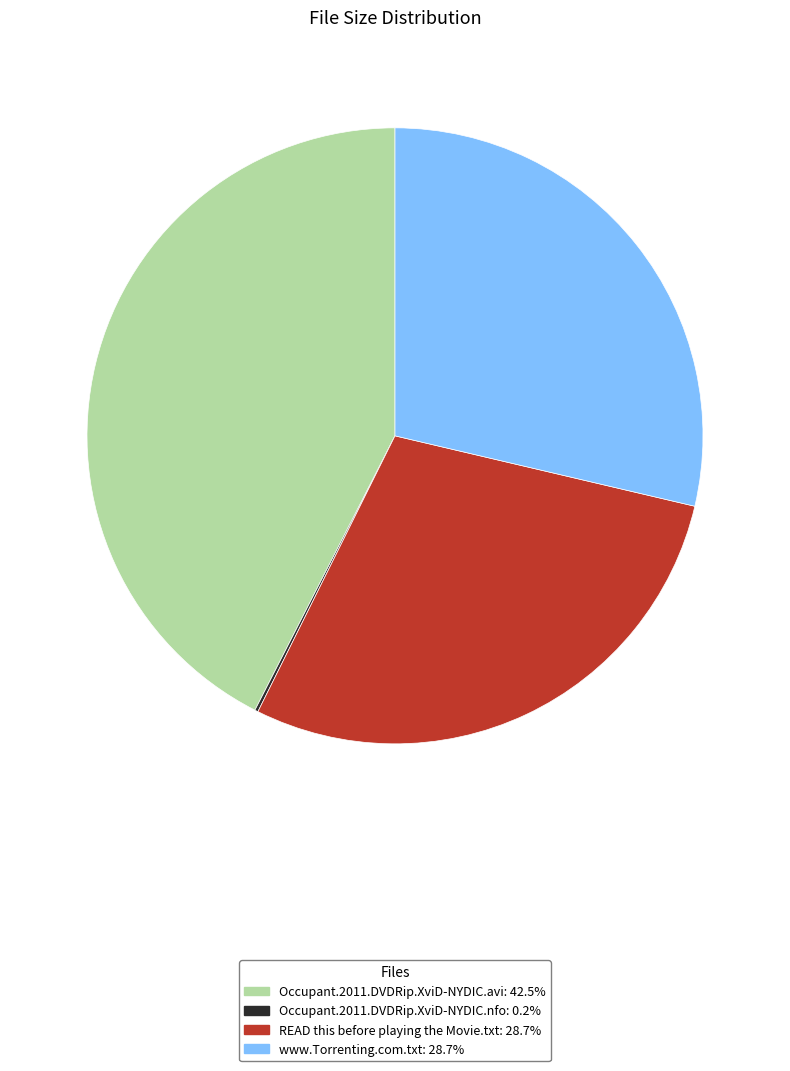

What is the ratio of the value at READ this before playing the Movie.txt to the value at www.Torrenting.com.txt?

1.0